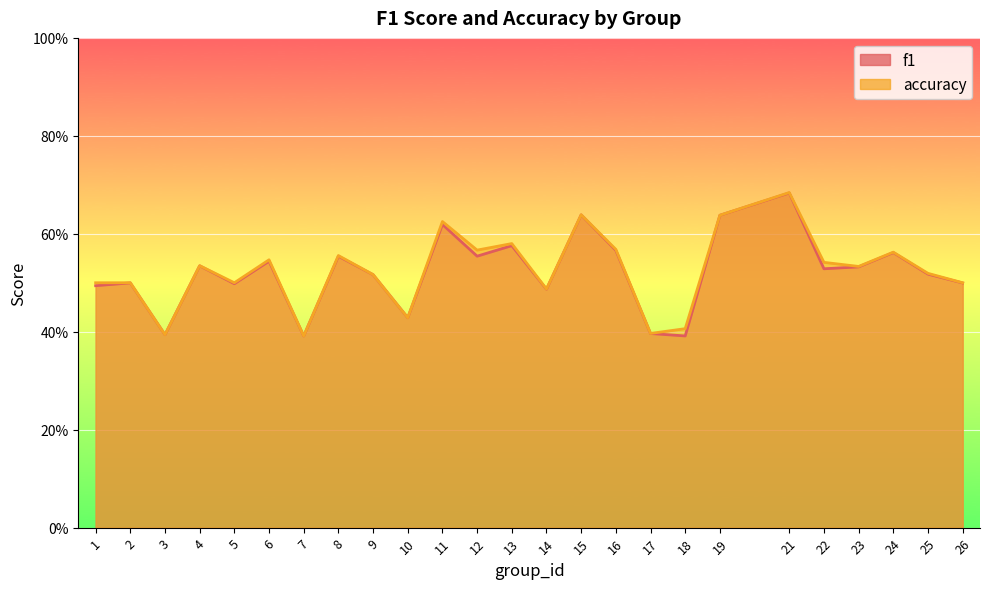

True or false: accuracy and f1 intersect in this chart.

False